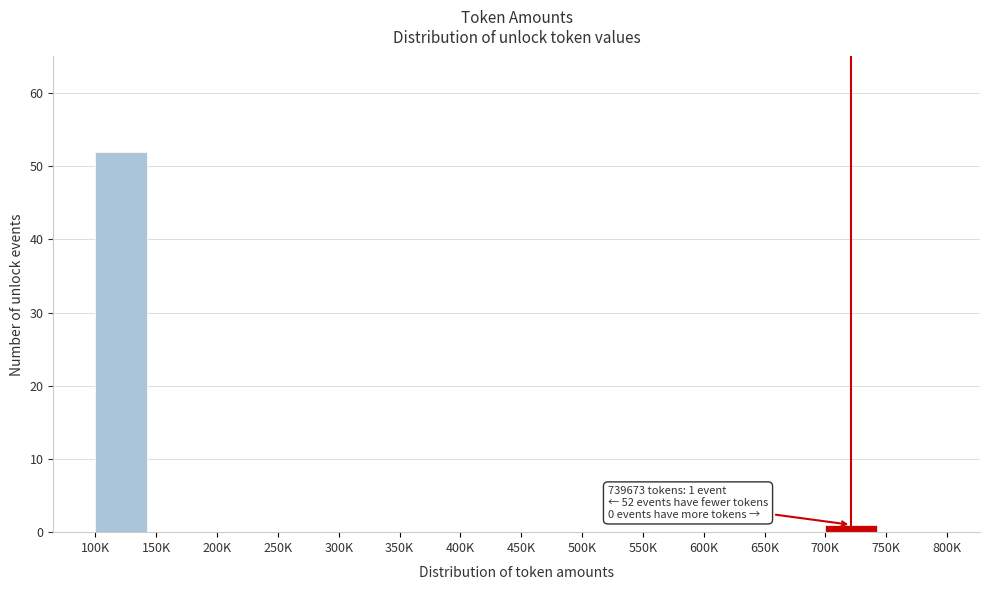

Reading left to right, what are all the values shown in this chart?

100K=52	150K=0	200K=0	250K=0	300K=0	350K=0	400K=0	450K=0	500K=0	550K=0	600K=0	650K=0	700K=1	750K=0